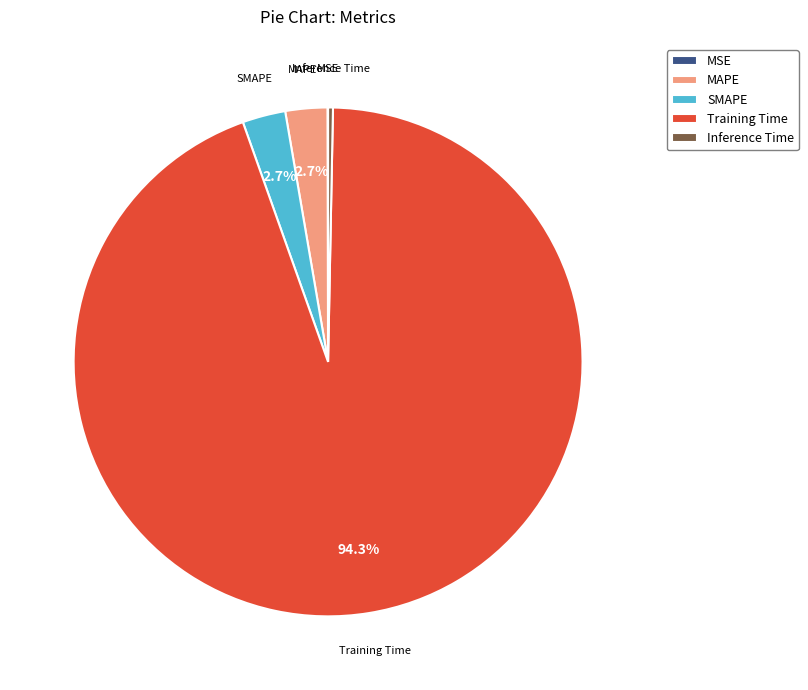

To the nearest percent, what portion does MAPE represent?

3%